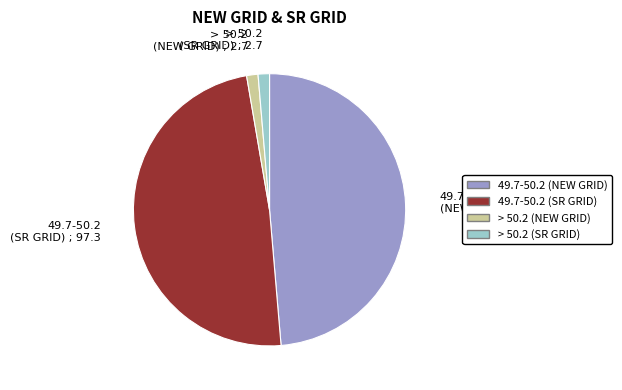

Approximately how many times larger is the value at 49.7-50.2 (NEW GRID) compared to 49.7-50.2 (SR GRID)?

1.0